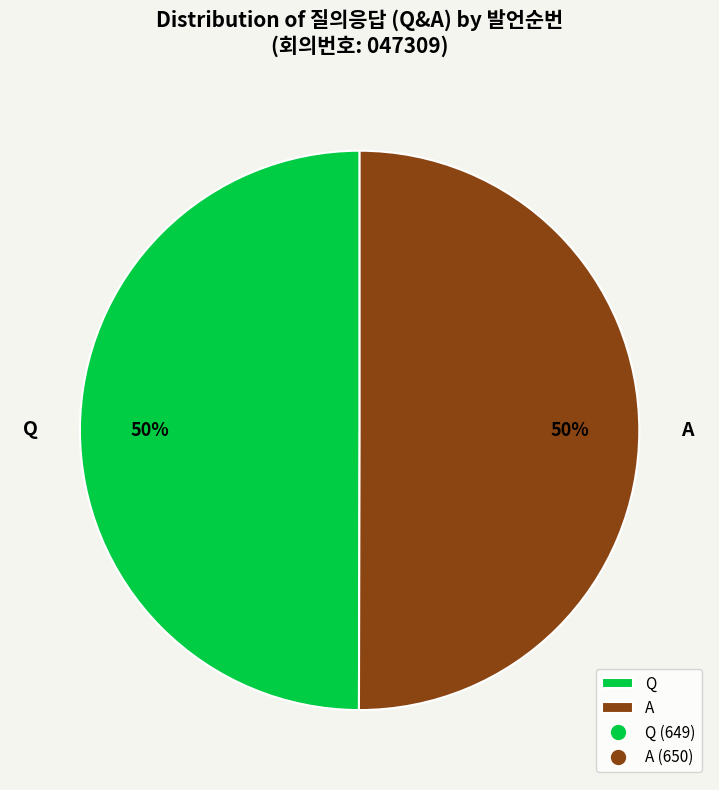

How many slices are in this pie chart?

2